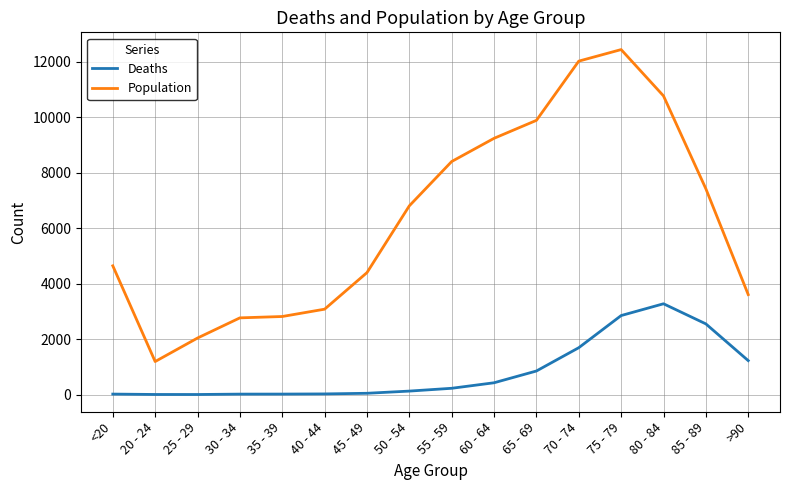

What is the highest value of the Deaths series?

3273